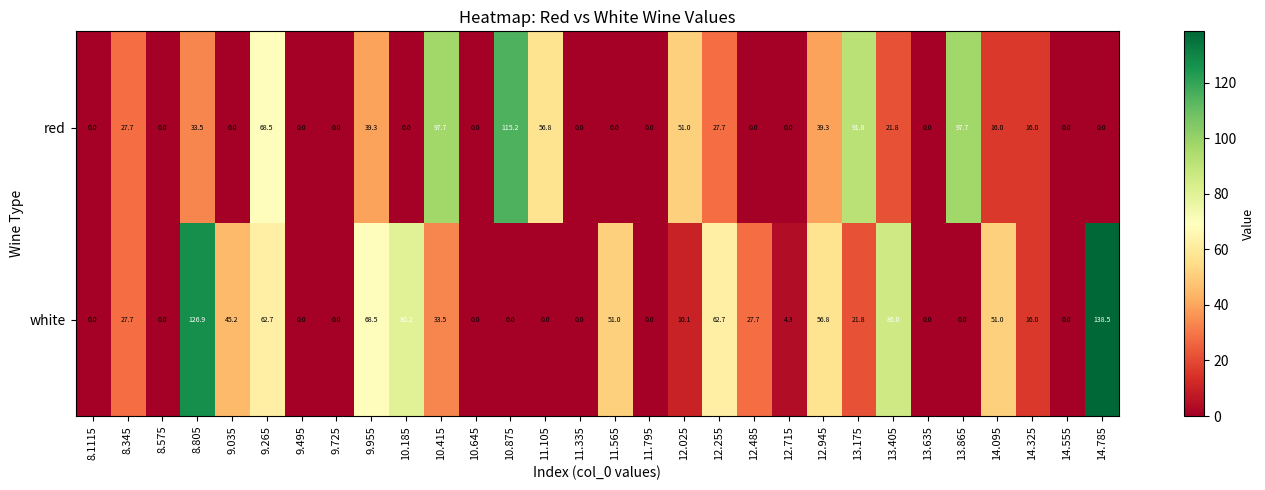

Rank the series by their average value, from lowest to highest.

red, white